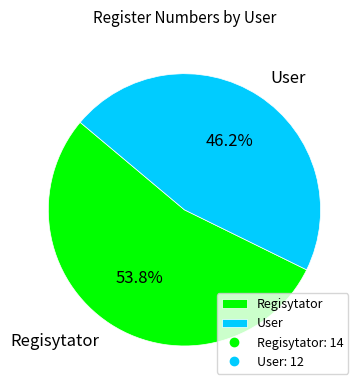

Does Regisytator represent more than half of the total?

Yes